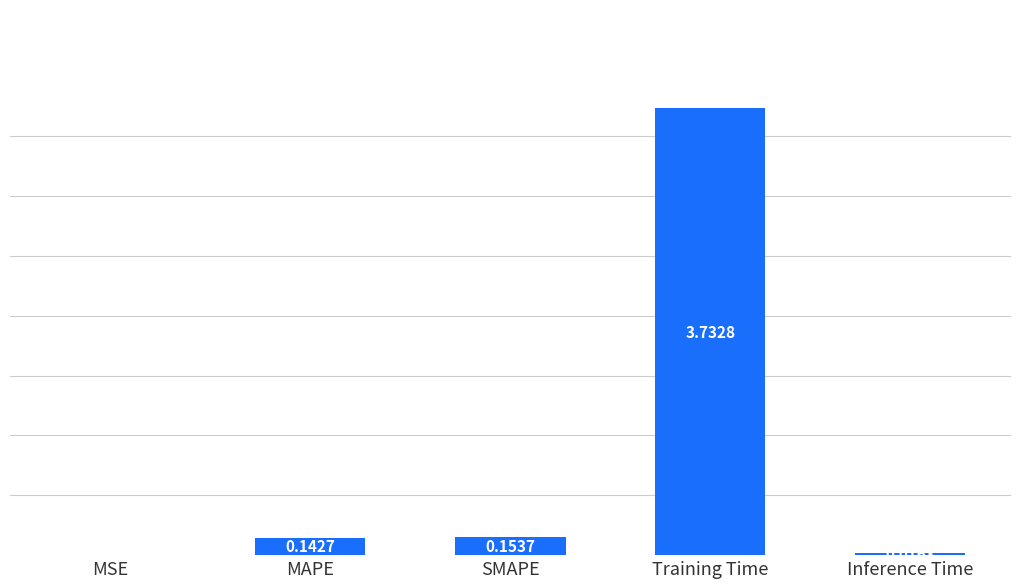

What is the sum of all values?

4.0